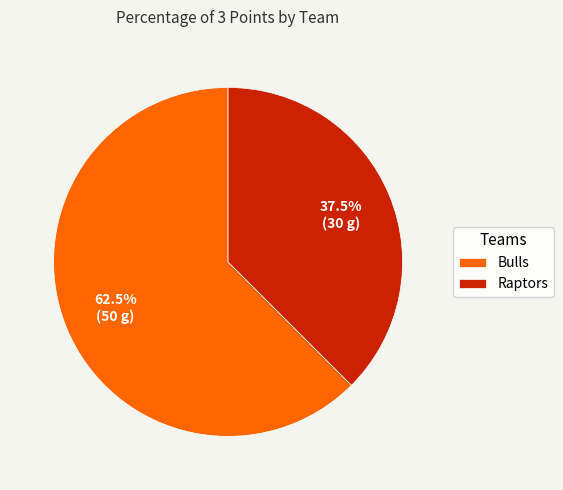

To the nearest percent, what is the difference between the Raptors and Bulls slice percentages?

25%